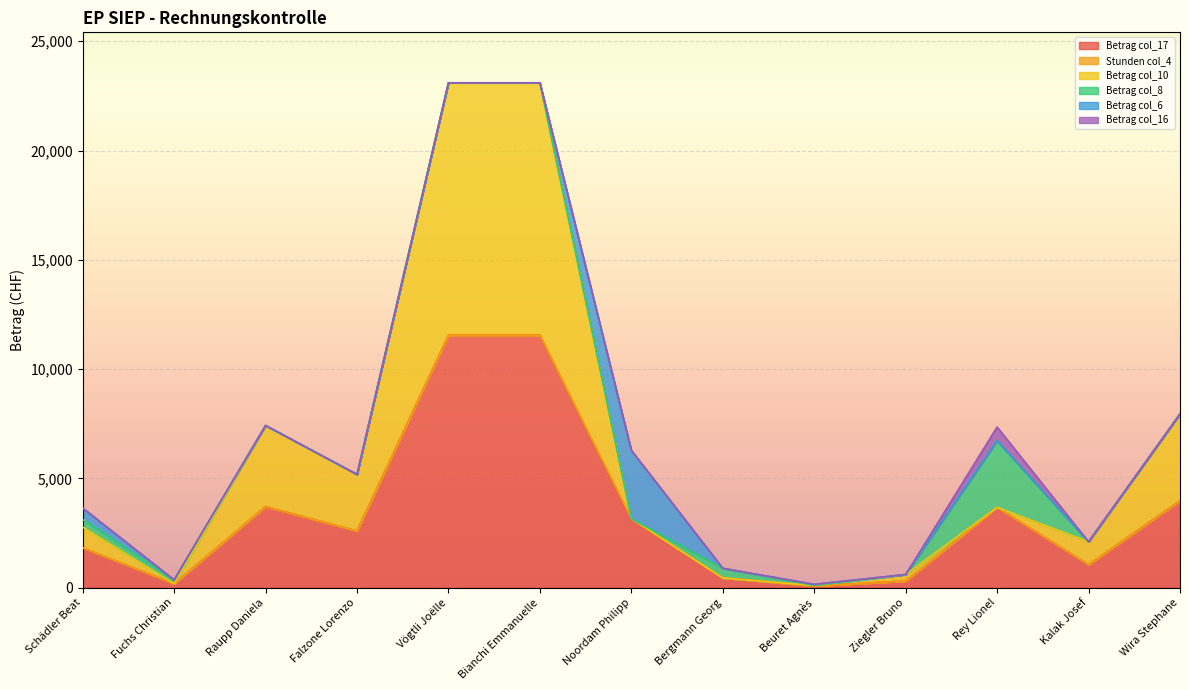

What is the label of the 7th point from the left?

Noordam Philipp